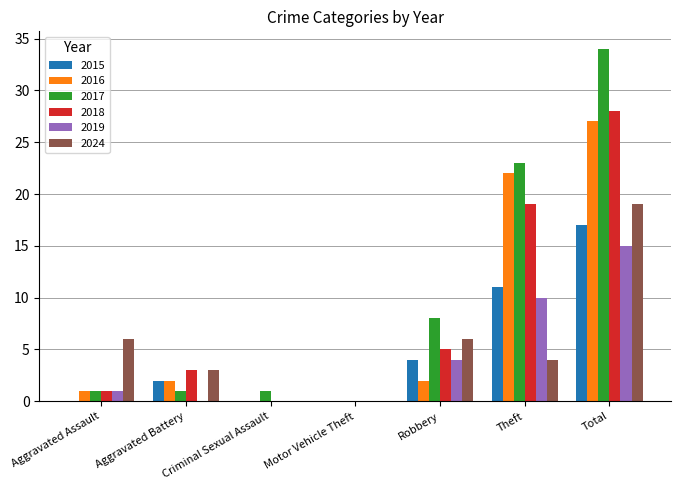

Between Aggravated Assault and Criminal Sexual Assault, which series saw the biggest shift?

2024